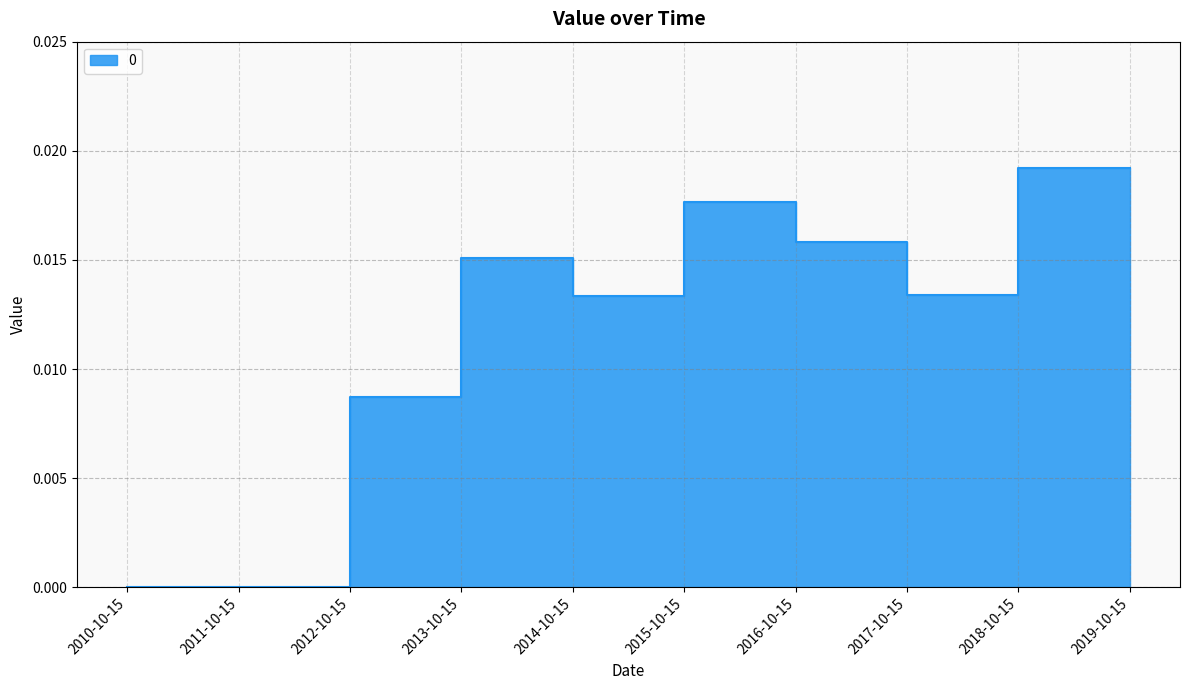

Which has a higher value, 2016-10-15 or 2012-10-15?

2016-10-15